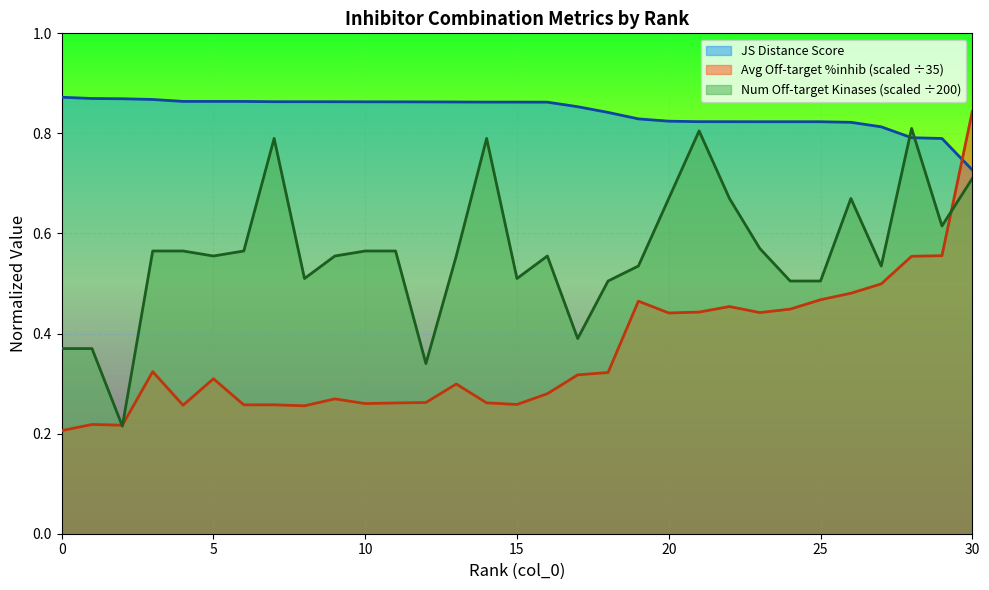

What is the minimum value for Number of off-target kinases?

0.2